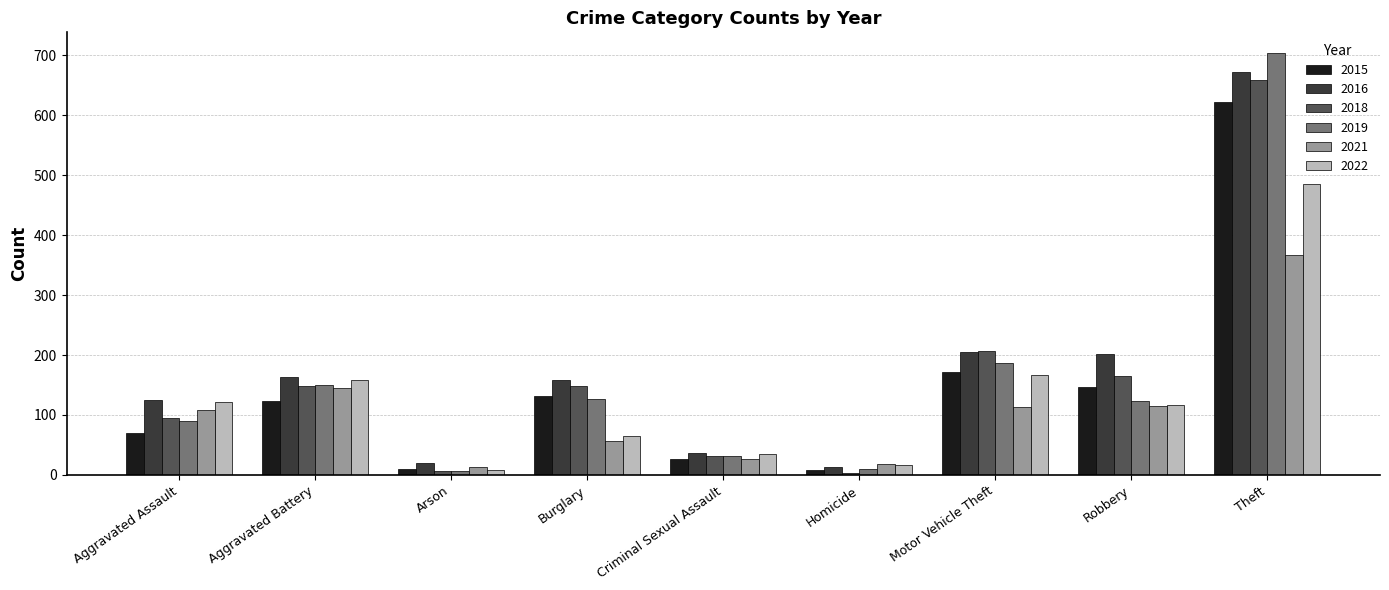

The value of 2016 at Theft is 672. True or false?

True